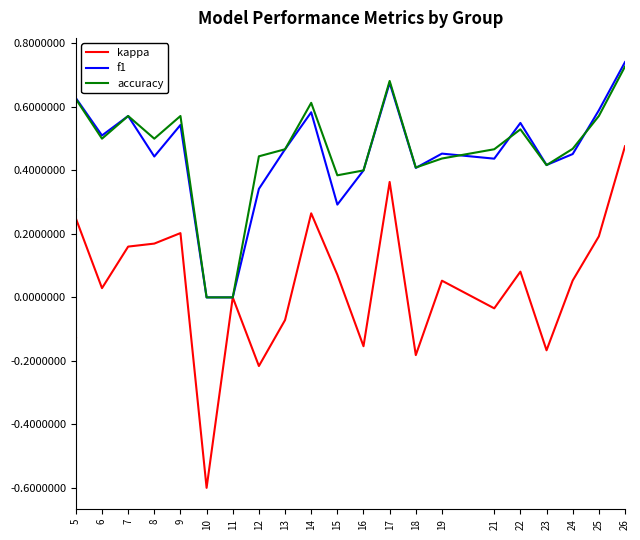

What position from the right is 11?

15